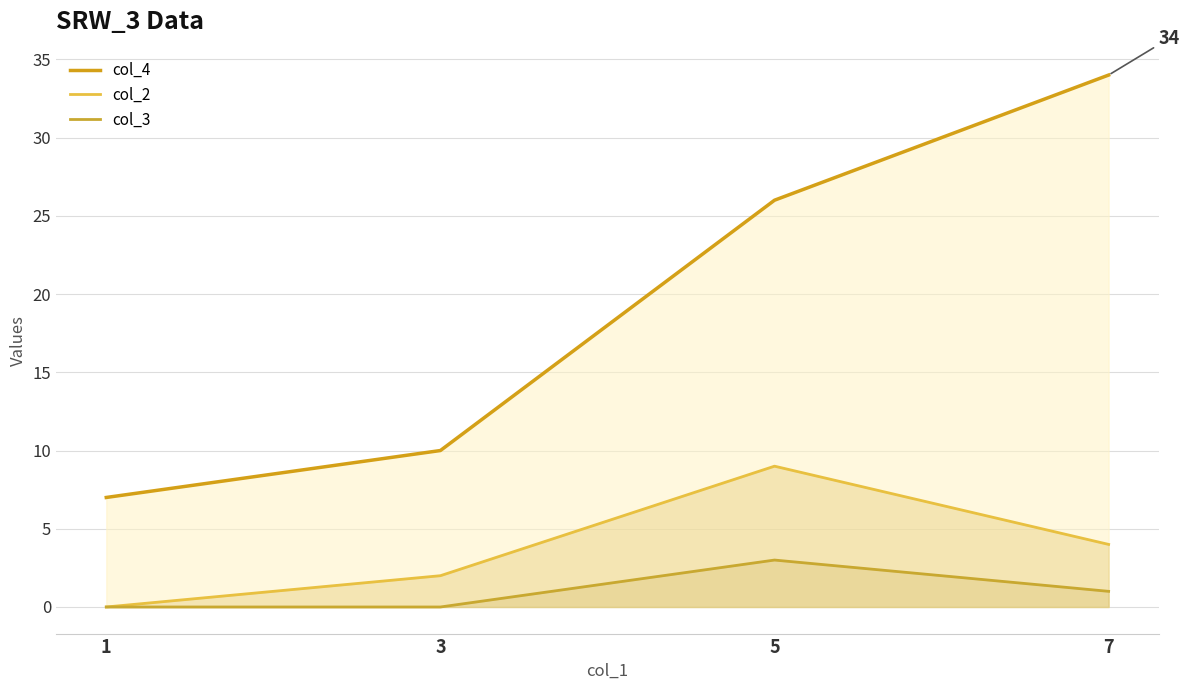

Which has a higher value, 1 or 5?

5